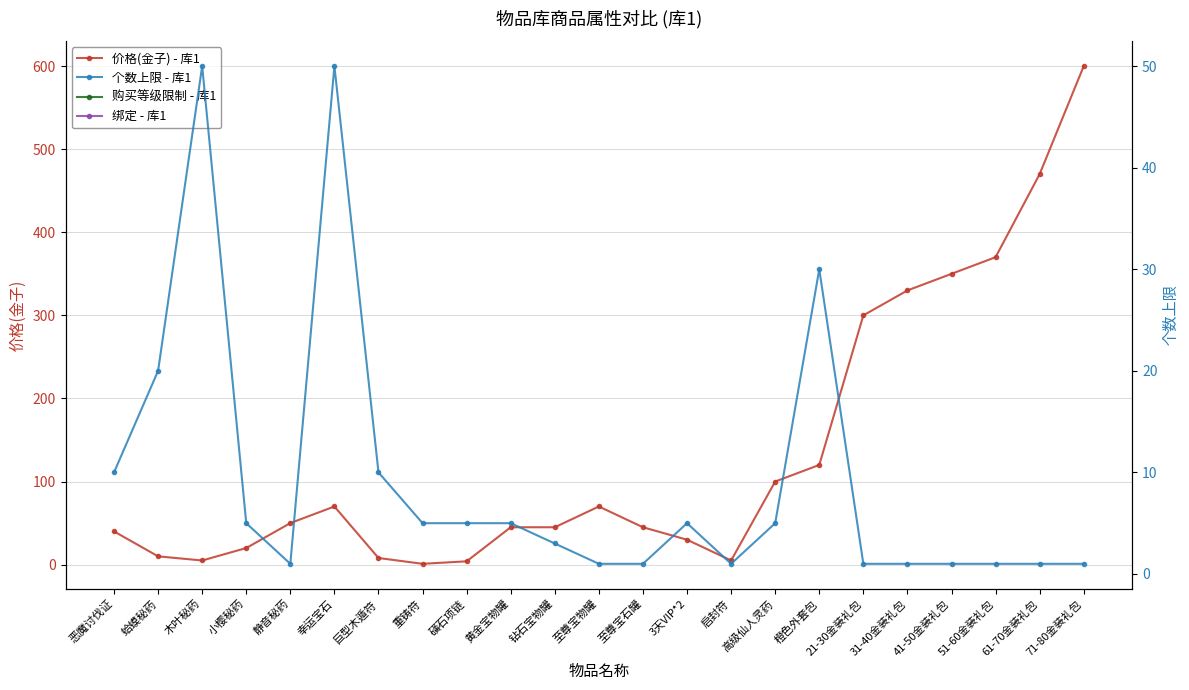

Rank the series by their maximum value, from highest to lowest.

价格(金子) - 库1, 个数上限 - 库1, 购买等级限制 - 库1, 绑定 - 库1